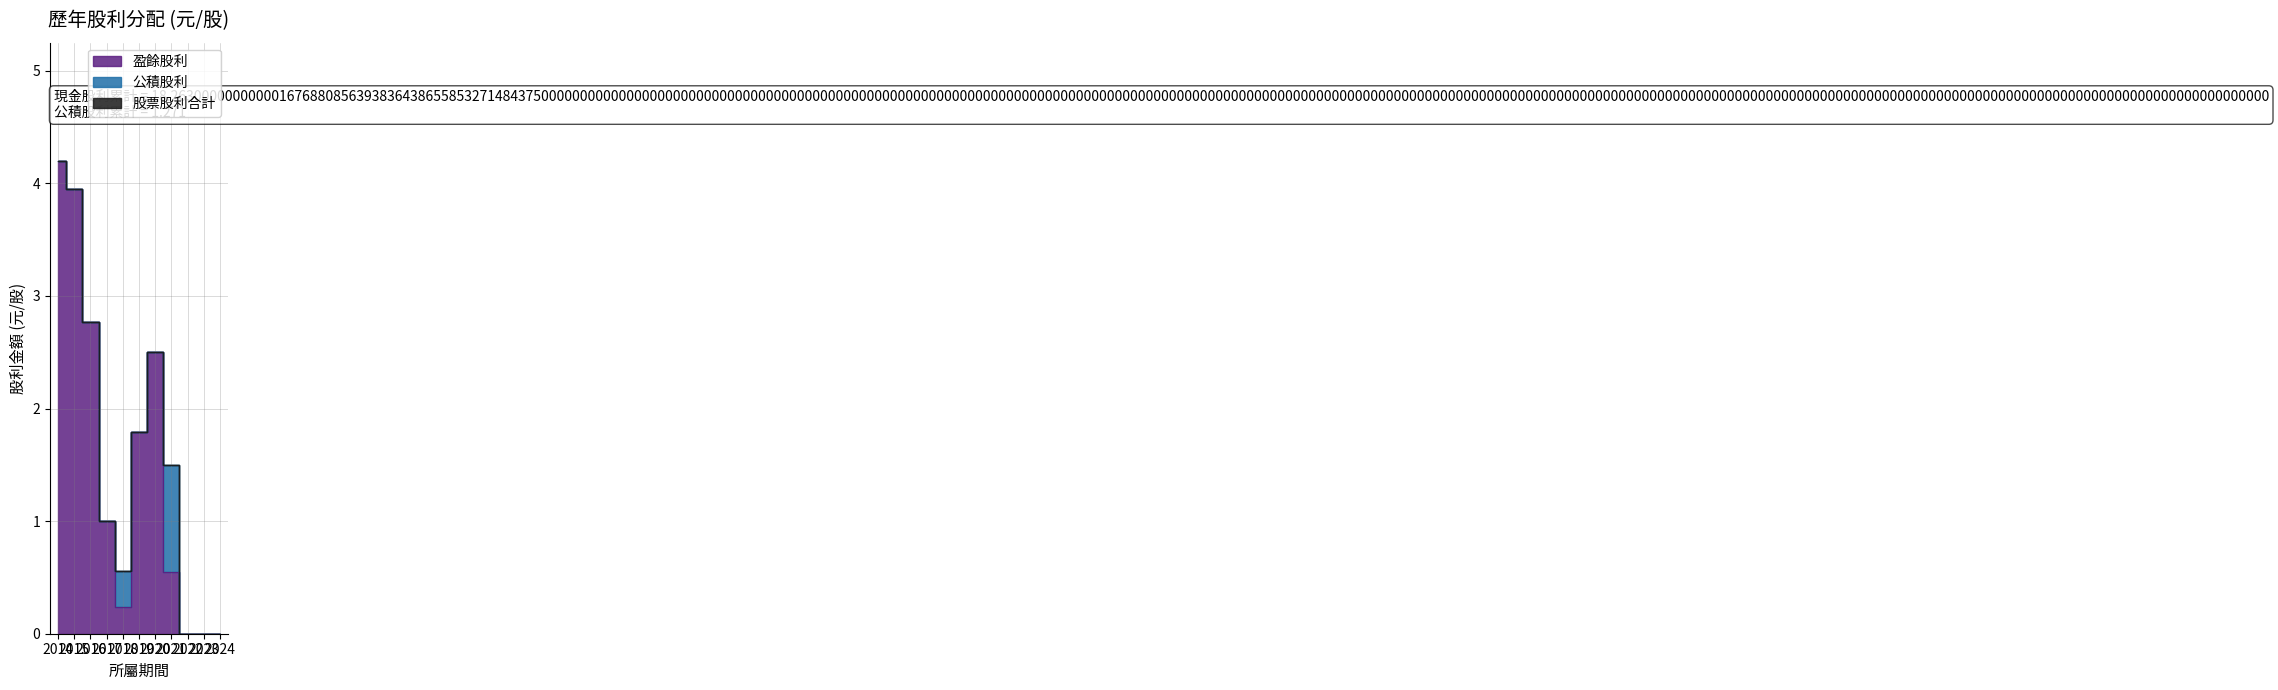

Which category has the lowest value in the 公積股利 series?

2014